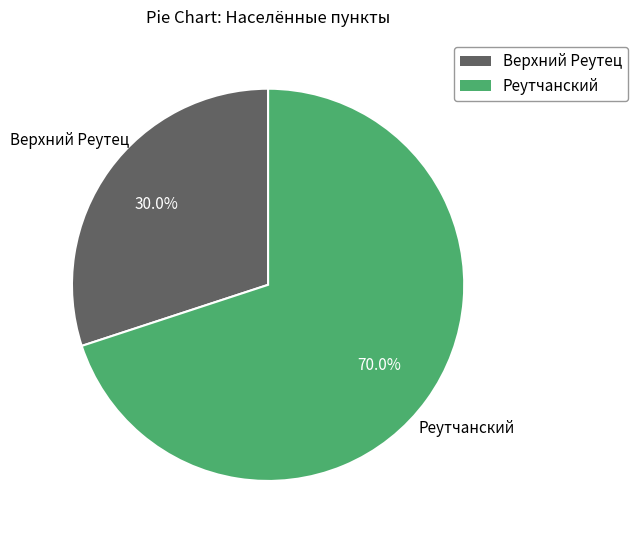

True or false: Реутчанский accounts for 85% of the total.

False